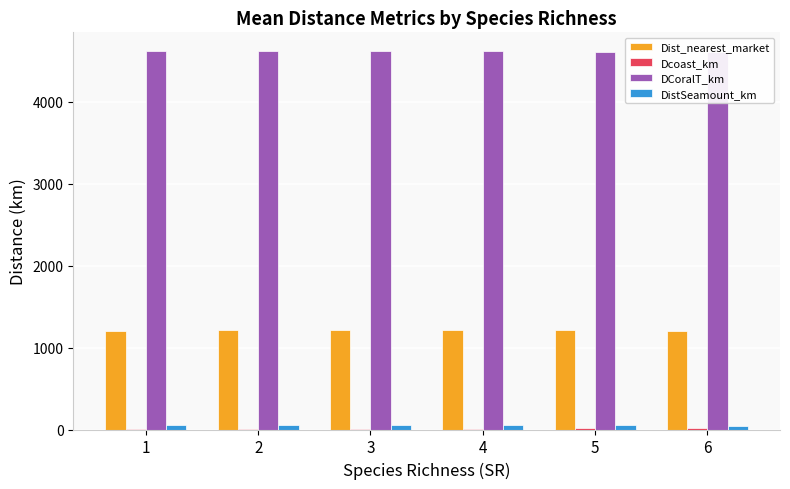

Between 1 and 6, which series saw the biggest shift?

DCoralT_km